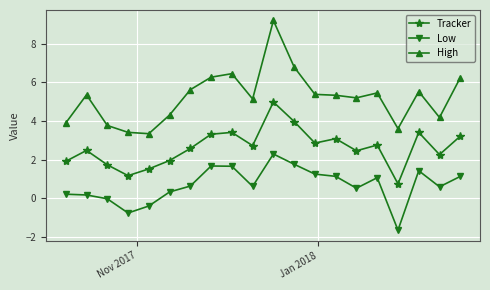

Rank the series by their average value, from highest to lowest.

High, Tracker, Low